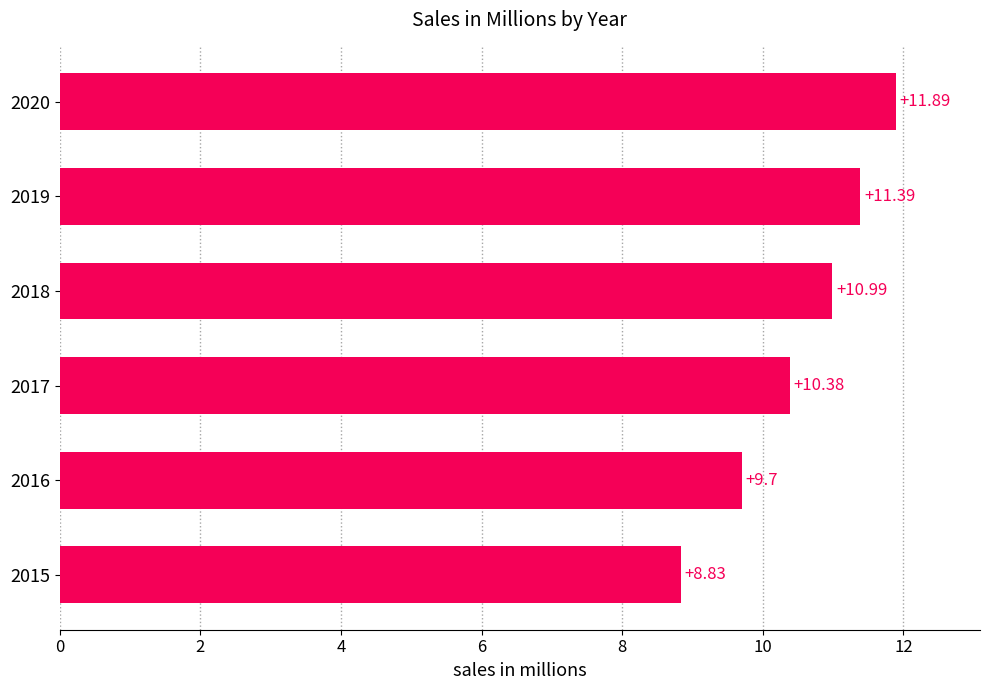

What is the ratio of the value at 2020 to the value at 2016?

1.2